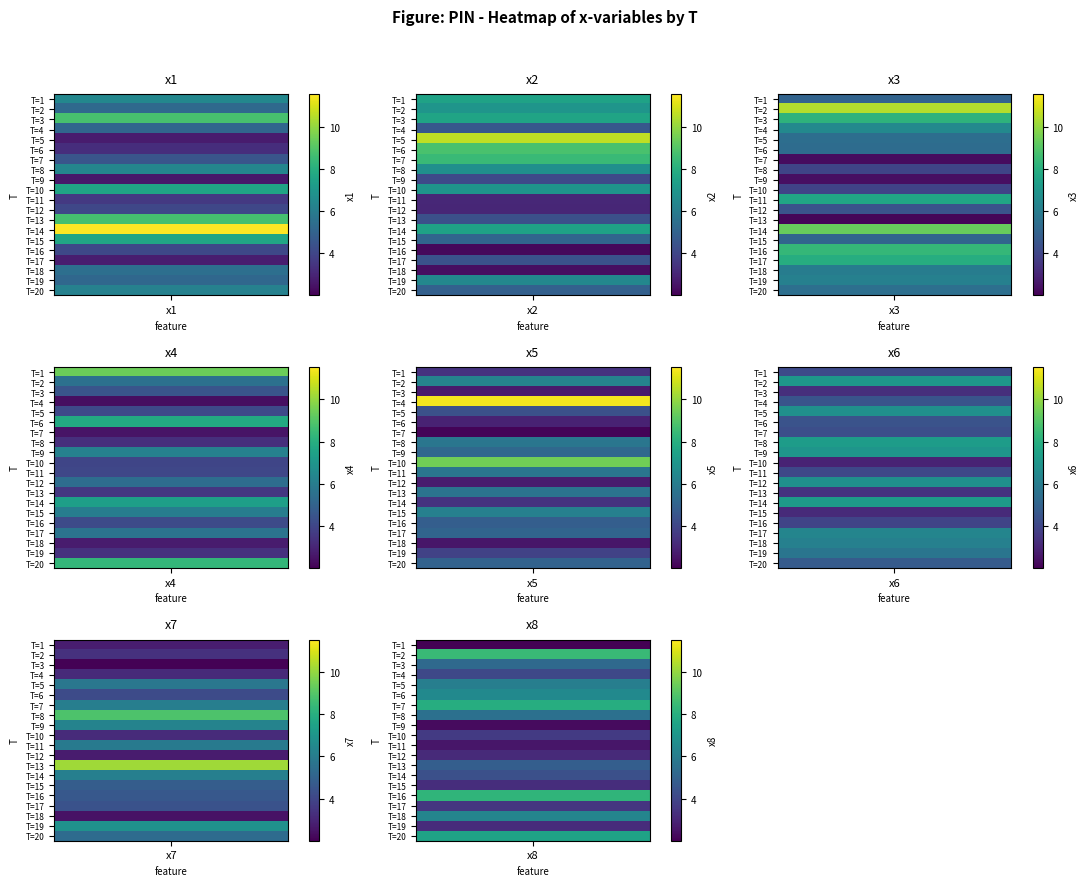

The x8 series shows 3.2 at 11. True or false?

True